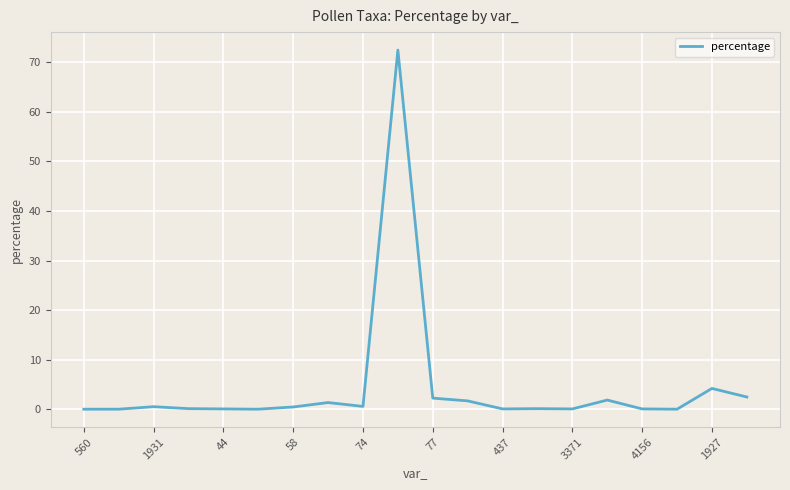

What is the maximum value shown in the chart?

72.4